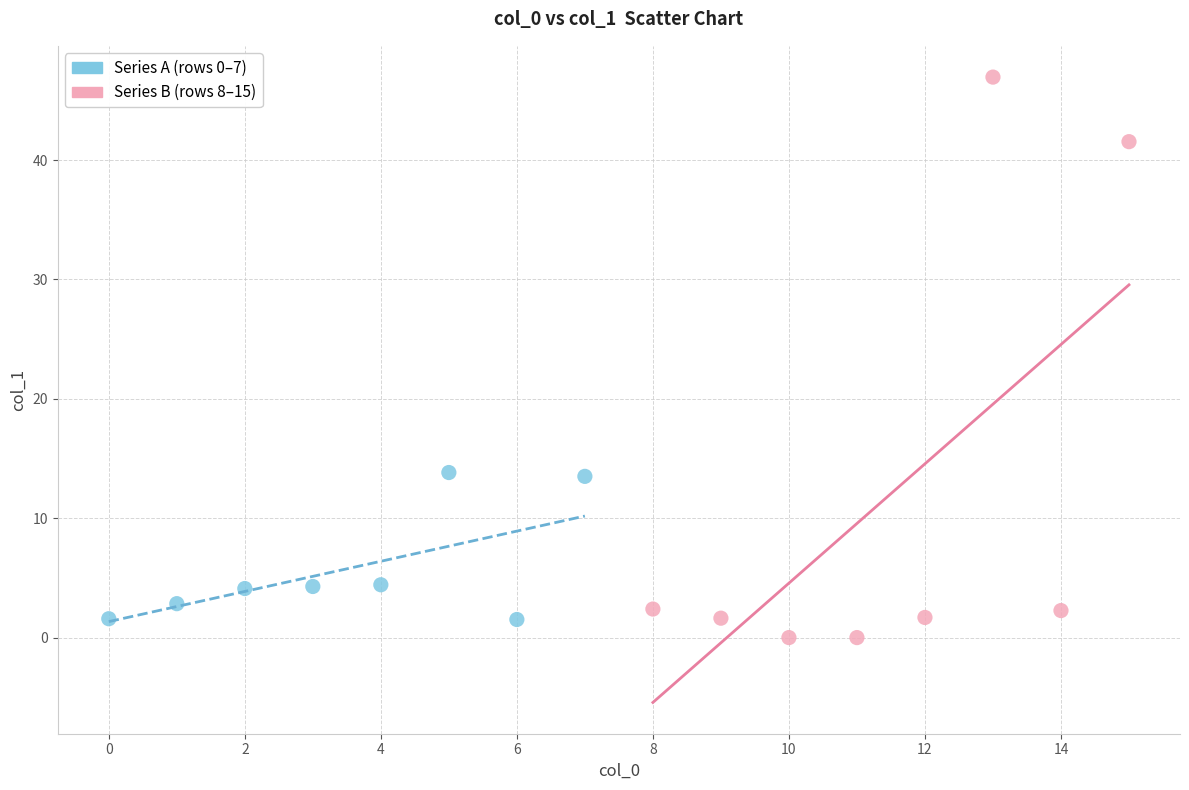

Which series has the widest spread of Y values?

Series B (rows 8–15)